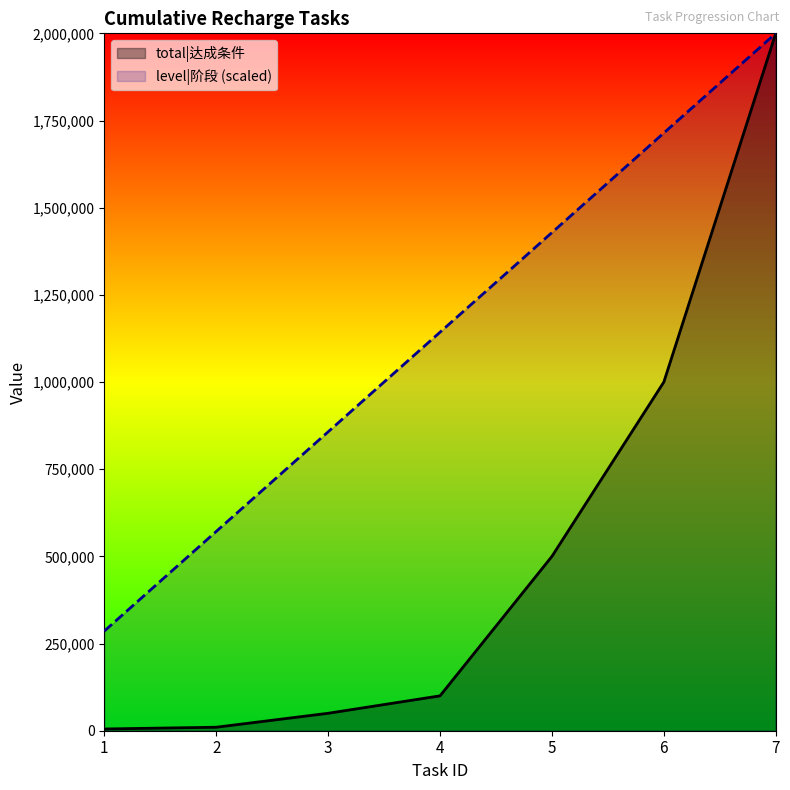

Which series has the largest total across all categories?

level|阶段 (scaled)